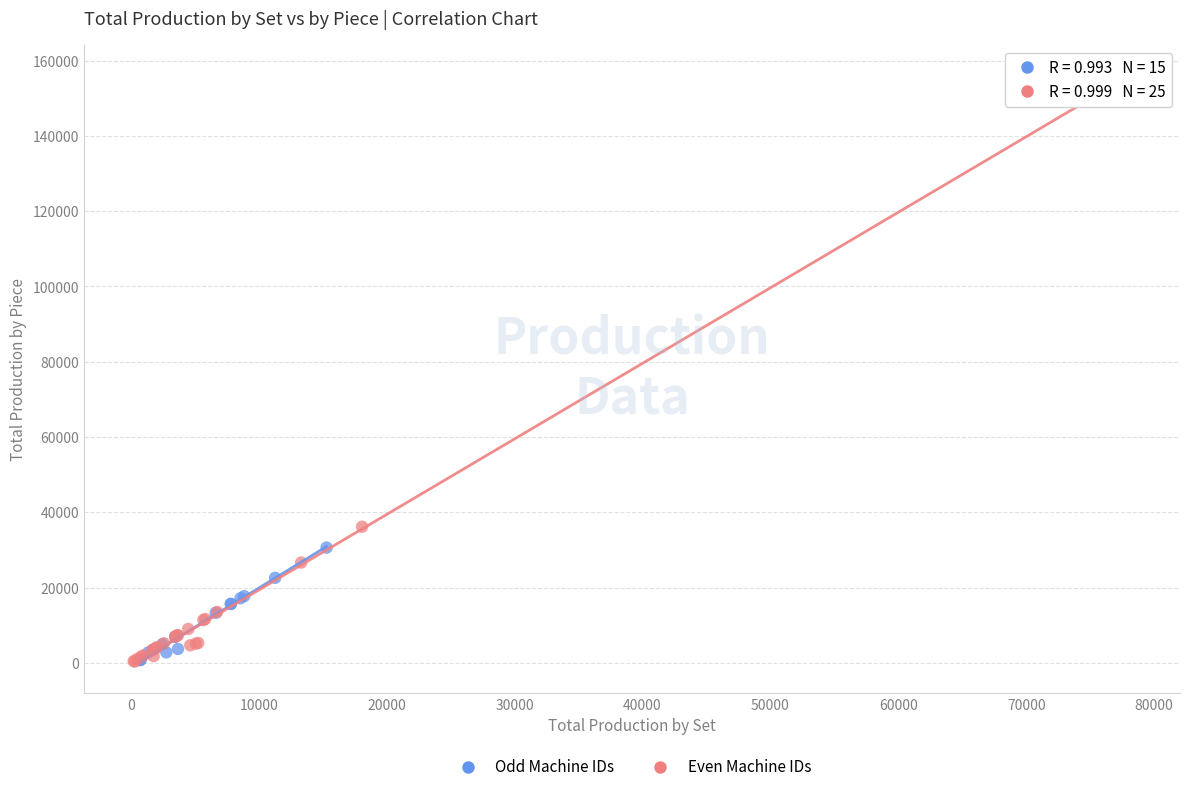

Which series reaches the maximum Y coordinate?

Even Machine IDs